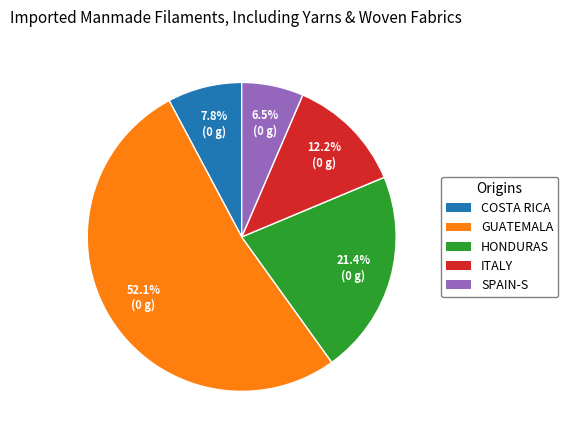

Does any single category account for the majority?

Yes